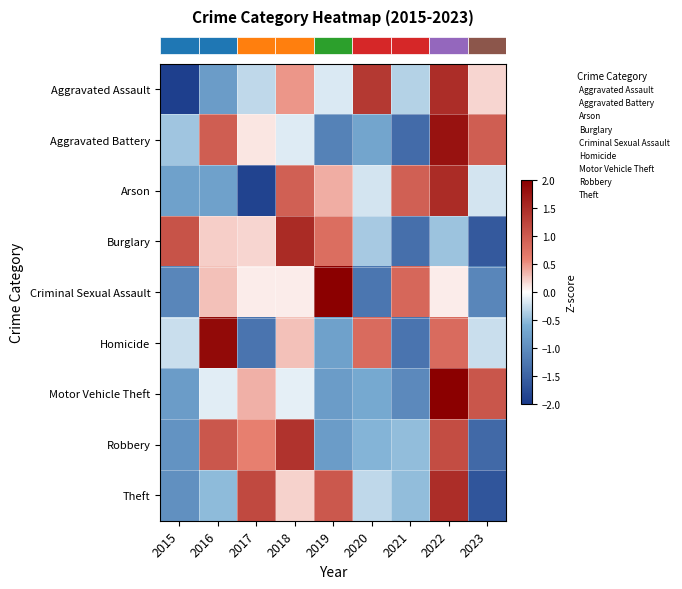

Reading left to right, what are all the values shown in this chart?

row_0: 2015=-1.9	2016=-0.8	2017=-0.3	2018=0.5	2019=-0.2	2020=1.4	2021=-0.3	2022=1.5	2023=0.2
row_1: 2015=-0.4	2016=1.0	2017=0.1	2018=-0.2	2019=-1.1	2020=-0.7	2021=-1.4	2022=1.8	2023=1.0
row_2: 2015=-0.8	2016=-0.8	2017=-1.9	2018=0.9	2019=0.4	2020=-0.2	2021=0.9	2022=1.5	2023=-0.2
row_3: 2015=1.1	2016=0.2	2017=0.2	2018=1.5	2019=0.8	2020=-0.4	2021=-1.3	2022=-0.4	2023=-1.6
row_4: 2015=-1.1	2016=0.3	2017=0.1	2018=0.1	2019=2.0	2020=-1.3	2021=0.9	2022=0.1	2023=-1.1
row_5: 2015=-0.2	2016=1.9	2017=-1.3	2018=0.3	2019=-0.8	2020=0.8	2021=-1.3	2022=0.8	2023=-0.2
row_6: 2015=-0.8	2016=-0.1	2017=0.4	2018=-0.1	2019=-0.8	2020=-0.7	2021=-1.0	2022=2.2	2023=1.0
row_7: 2015=-0.9	2016=1.0	2017=0.6	2018=1.4	2019=-0.8	2020=-0.6	2021=-0.5	2022=1.2	2023=-1.4
row_8: 2015=-1.0	2016=-0.5	2017=1.2	2018=0.2	2019=1.0	2020=-0.3	2021=-0.5	2022=1.5	2023=-1.7